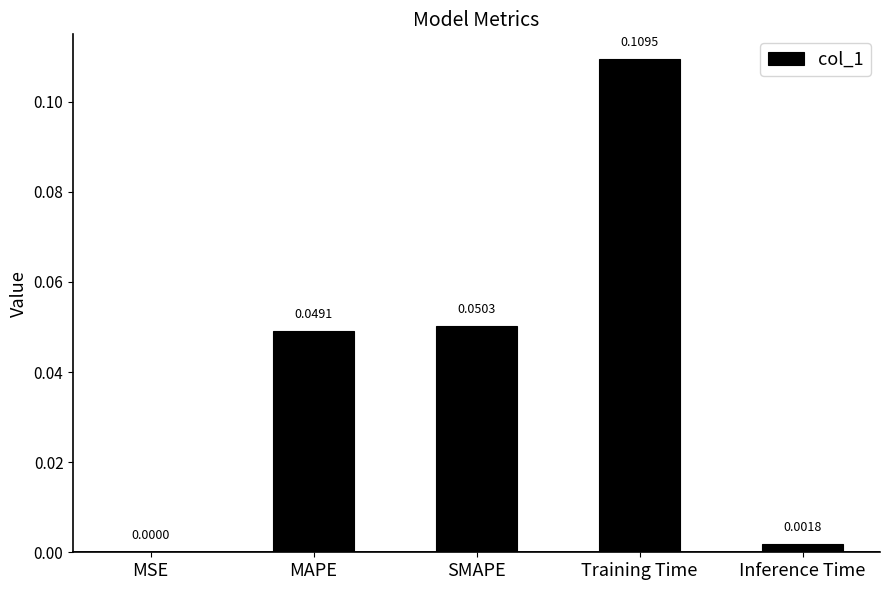

Which category has the highest value across all series?

Training Time